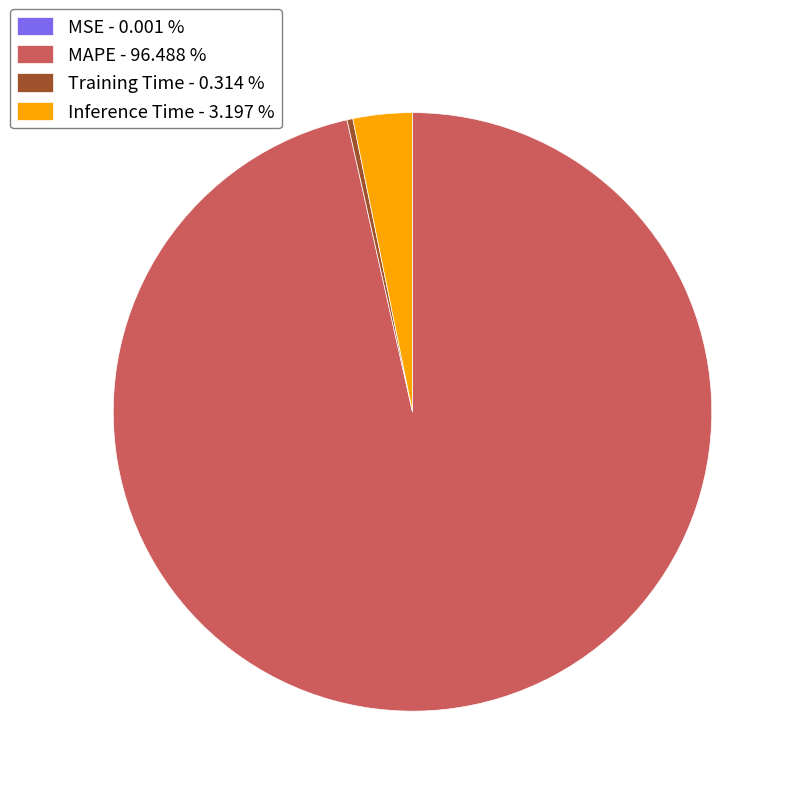

Does any single category account for the majority?

Yes